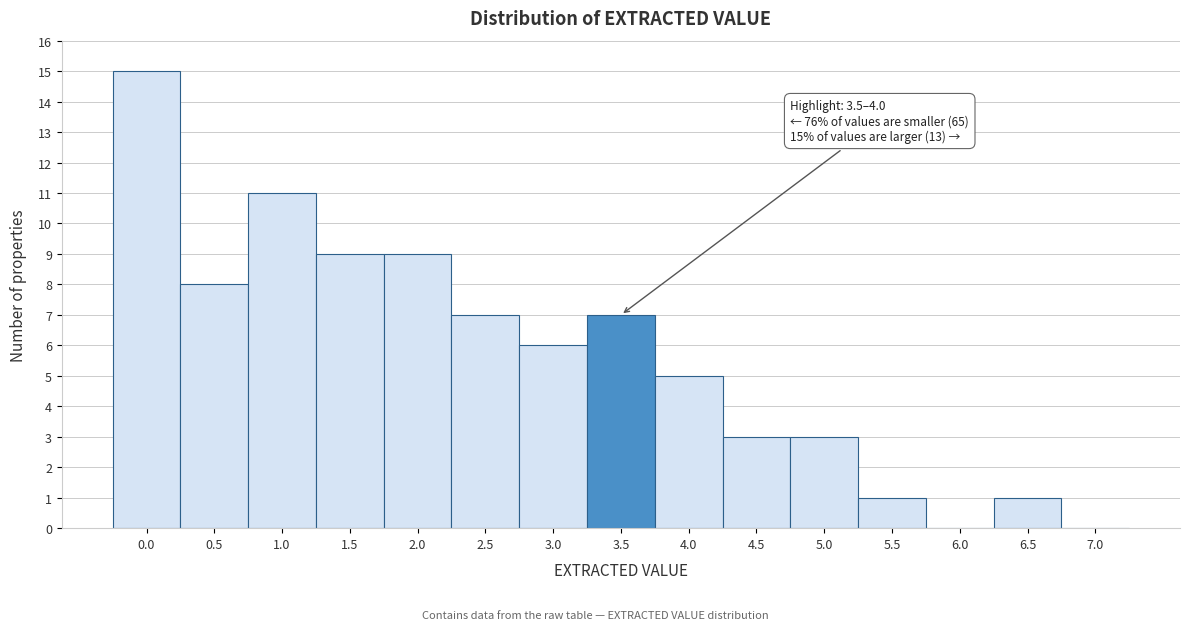

Reading left to right, transcribe all the data shown in this chart.

0.0=15	0.5=8	1.0=11	1.5=9	2.0=9	2.5=7	3.0=6	3.5=7	4.0=5	4.5=3	5.0=3	5.5=1	6.0=0	6.5=1	7.0=0